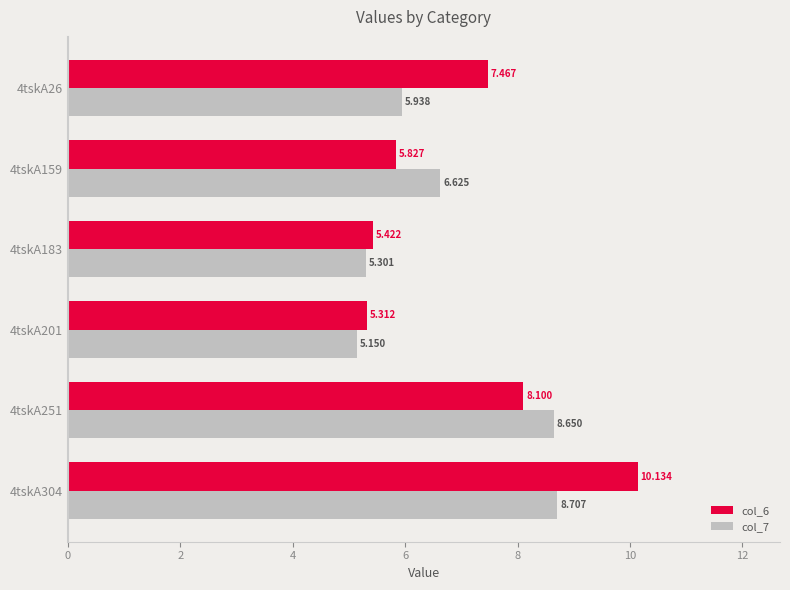

How many categories are shown in the chart?

6